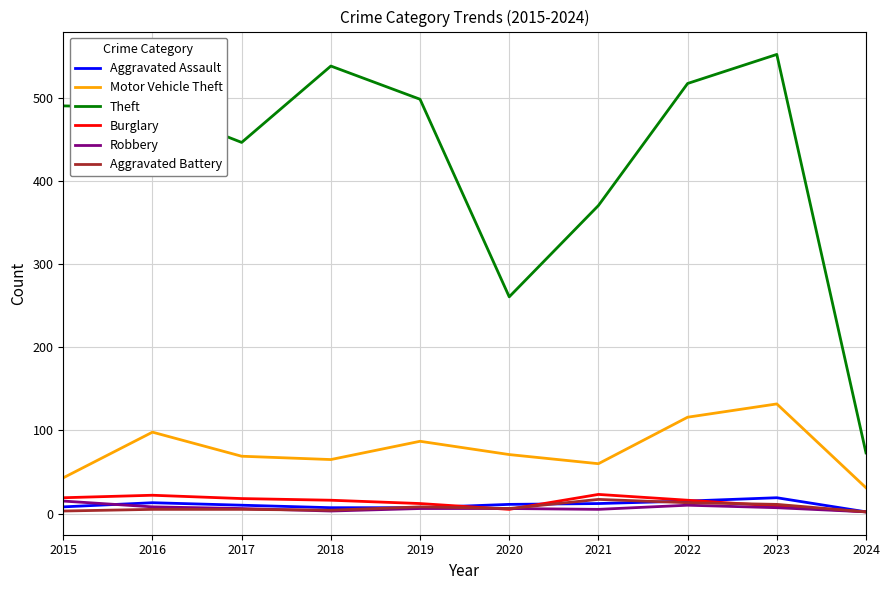

What is the difference between the second highest and second lowest values in the Theft series?

278